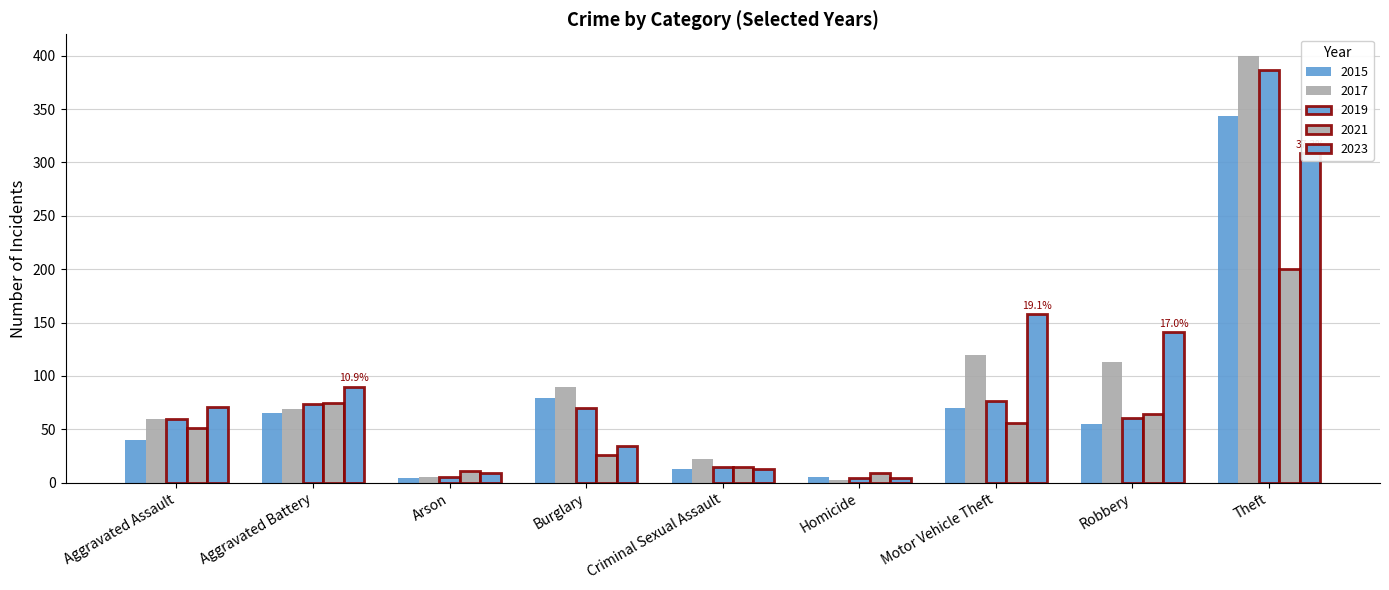

Does the chart contain any negative values?

No